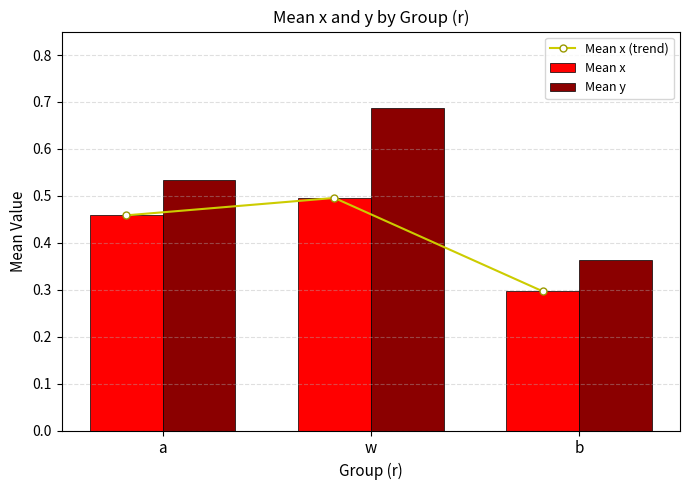

Reading right to left, what are all the values shown in this chart?

Mean x (trend): b=0.3	w=0.5	a=0.5
Mean x: b=0.3	w=0.5	a=0.5
Mean y: b=0.4	w=0.7	a=0.5